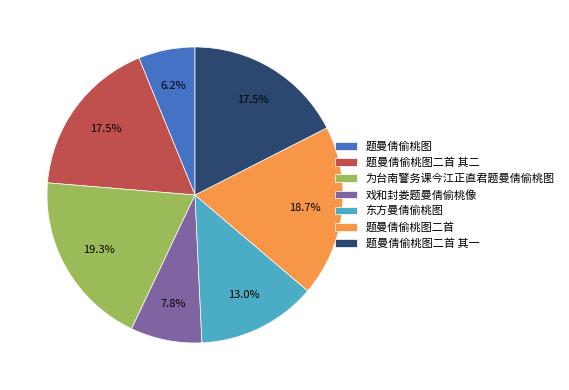

Between 戏和封娄题曼倩偷桃像 and 题曼倩偷桃图二首 其二, which is larger?

题曼倩偷桃图二首 其二